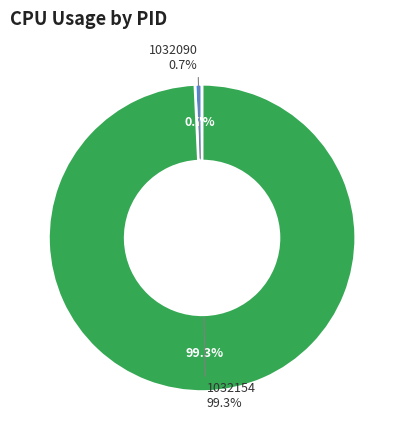

How many segments does this pie chart have?

2